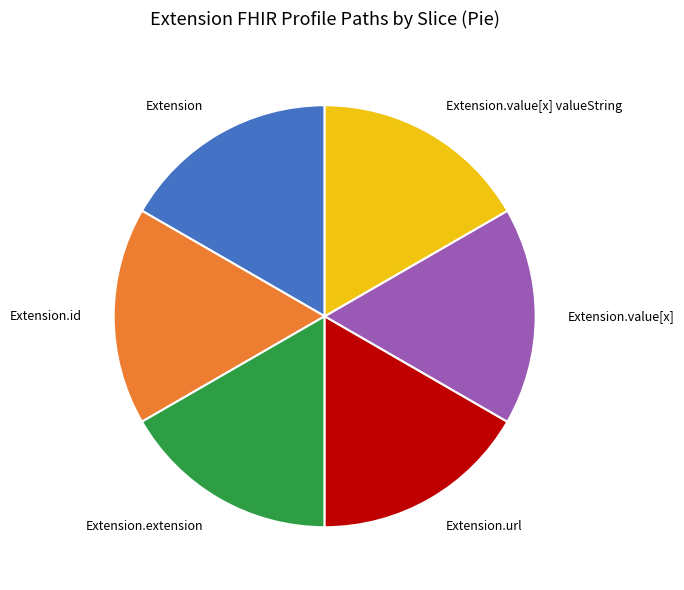

Combined, do Extension.extension and Extension.url account for over 50%?

No